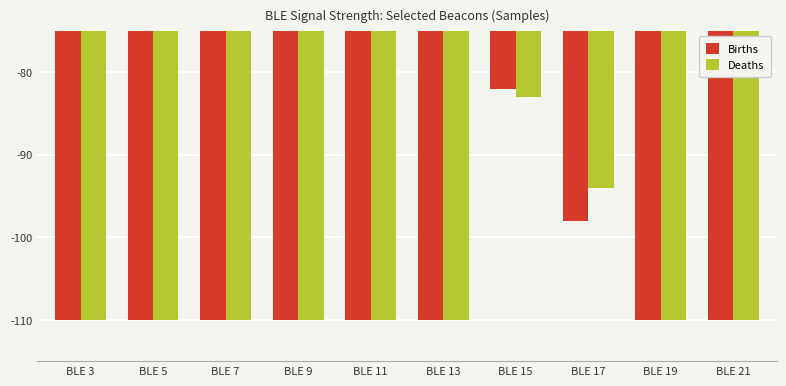

What are all the series names shown in the legend?

Births, Deaths